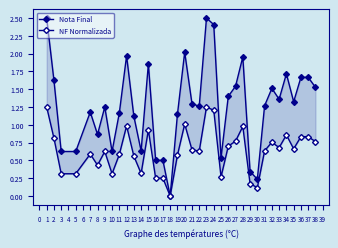

How many data points in Nota Final are above 1?

25